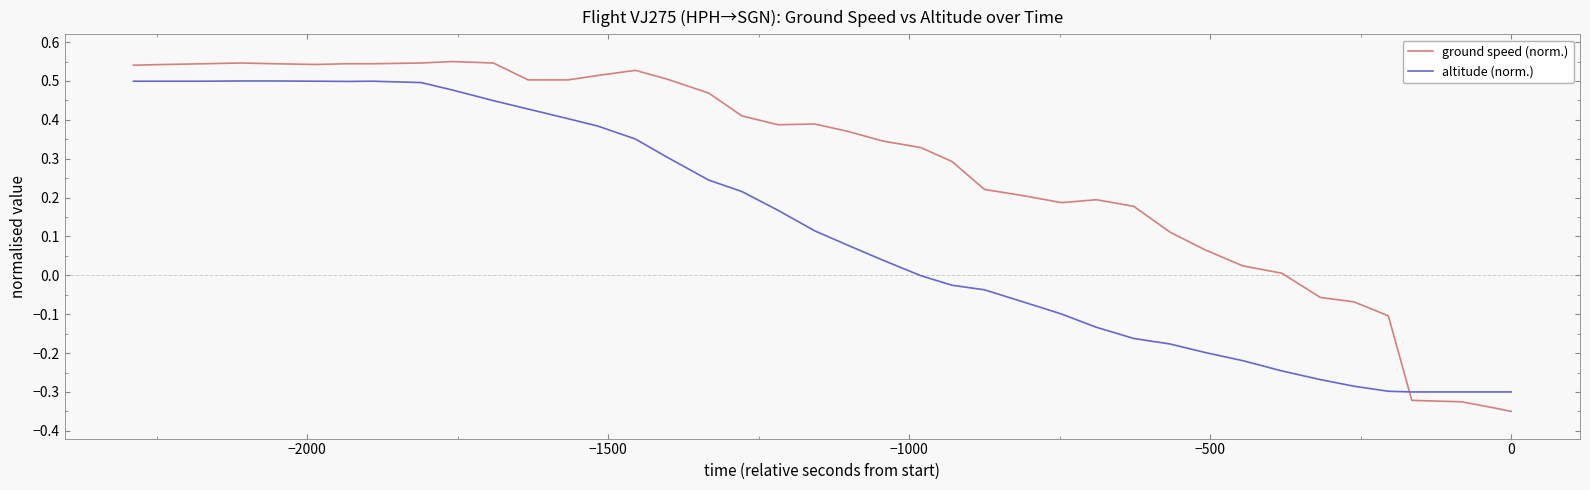

List the series in order of their overall mean, lowest first.

altitude (norm.), ground speed (norm.)